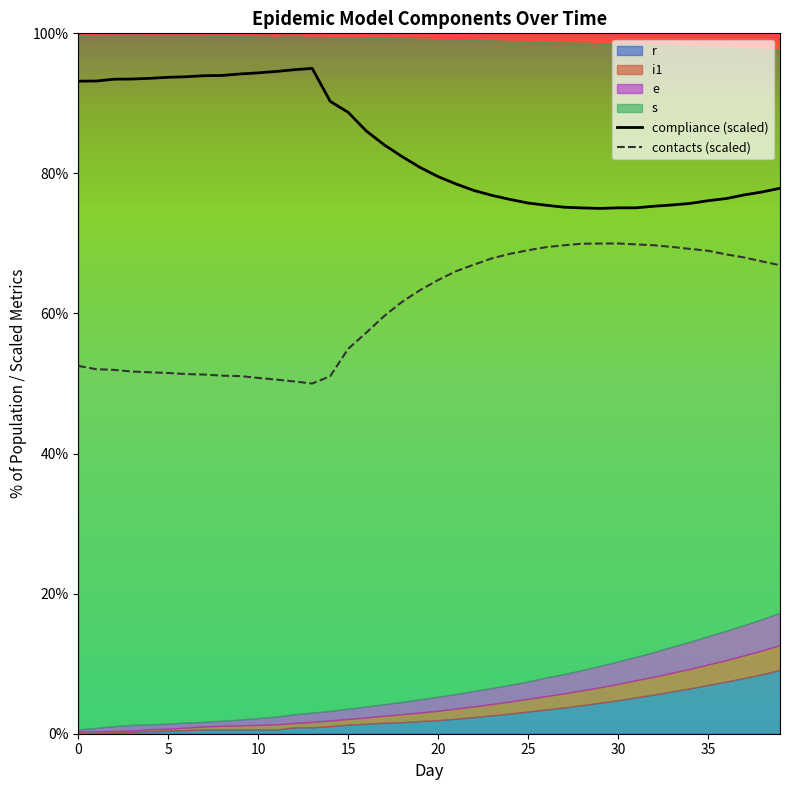

Where is the first local minimum for contacts (scaled)?

13